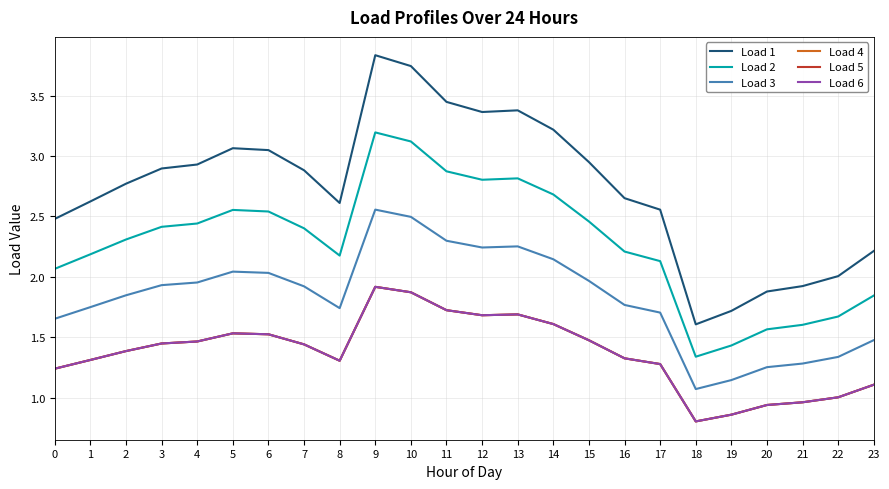

Where is the first local maximum for Load 3?

5